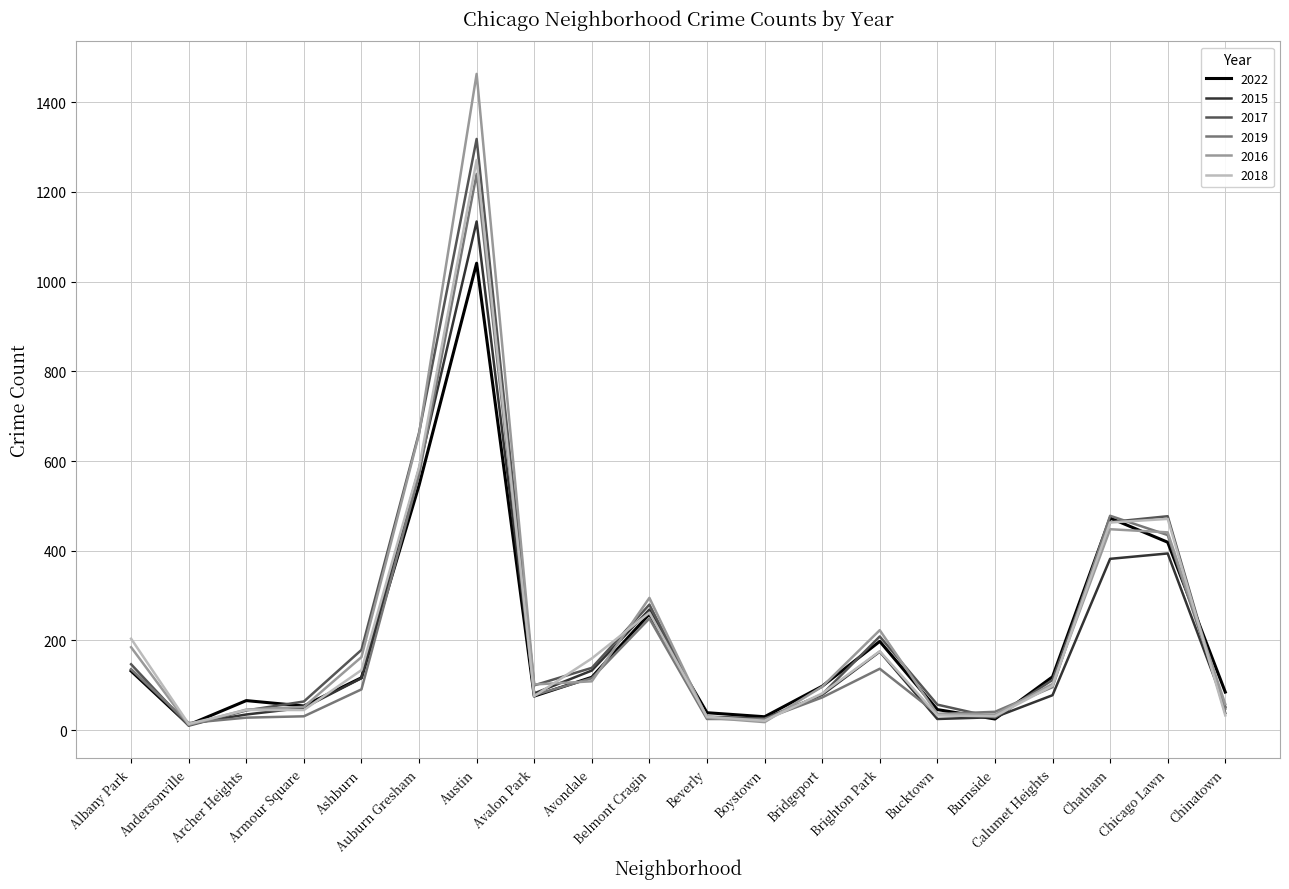

Where is 2016 nearest to the value 737?

Auburn Gresham